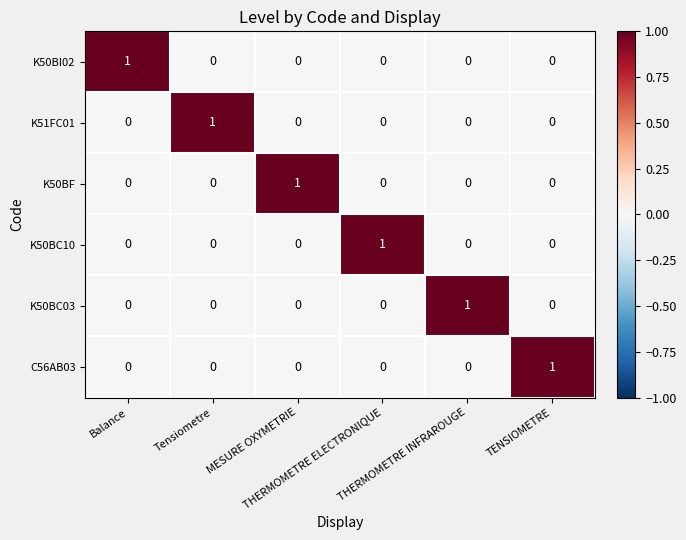

At how many categories does at least one series exceed 0?

6